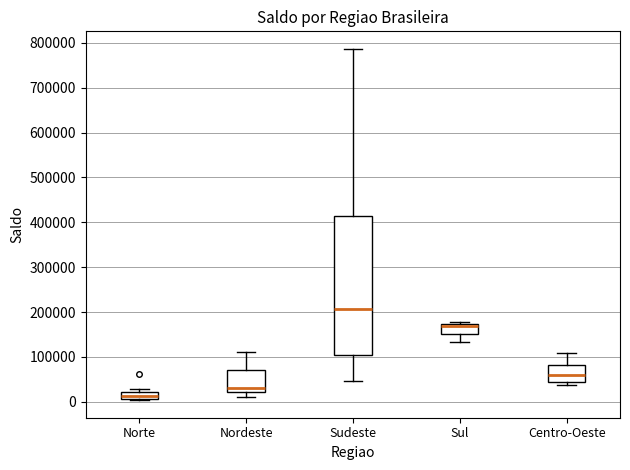

Which box is the tallest, from its lower edge to its upper edge?

Sudeste